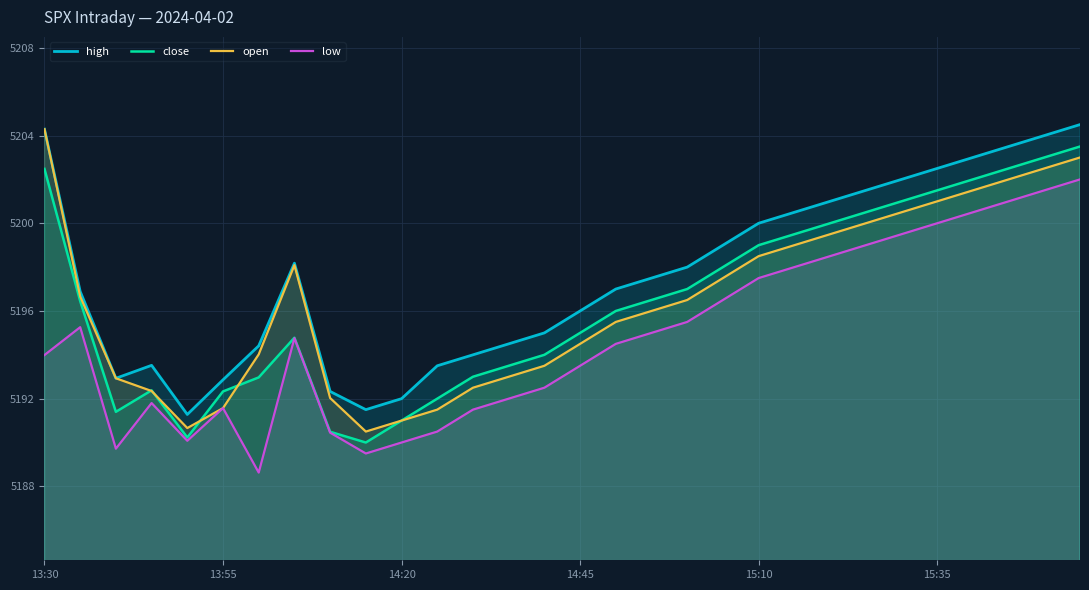

True or false: open has more than 1 points higher than both neighbors.

False